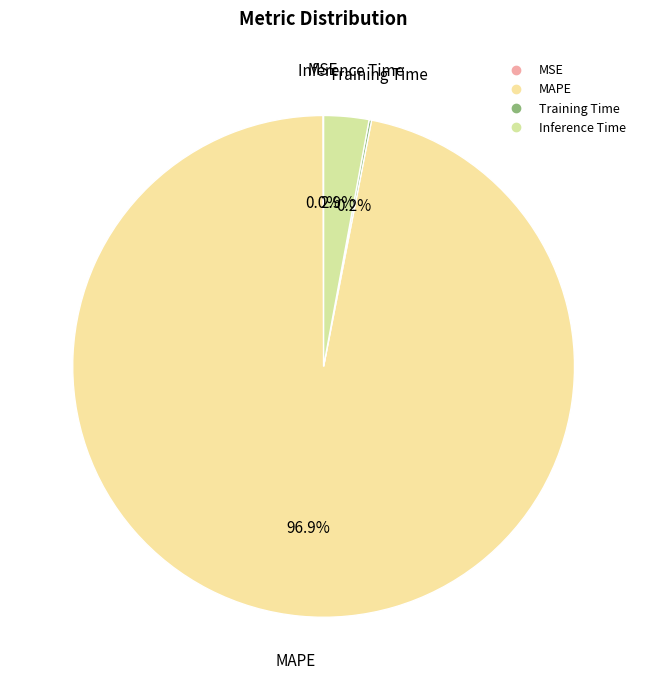

Which slice represents more than half of the pie?

MAPE